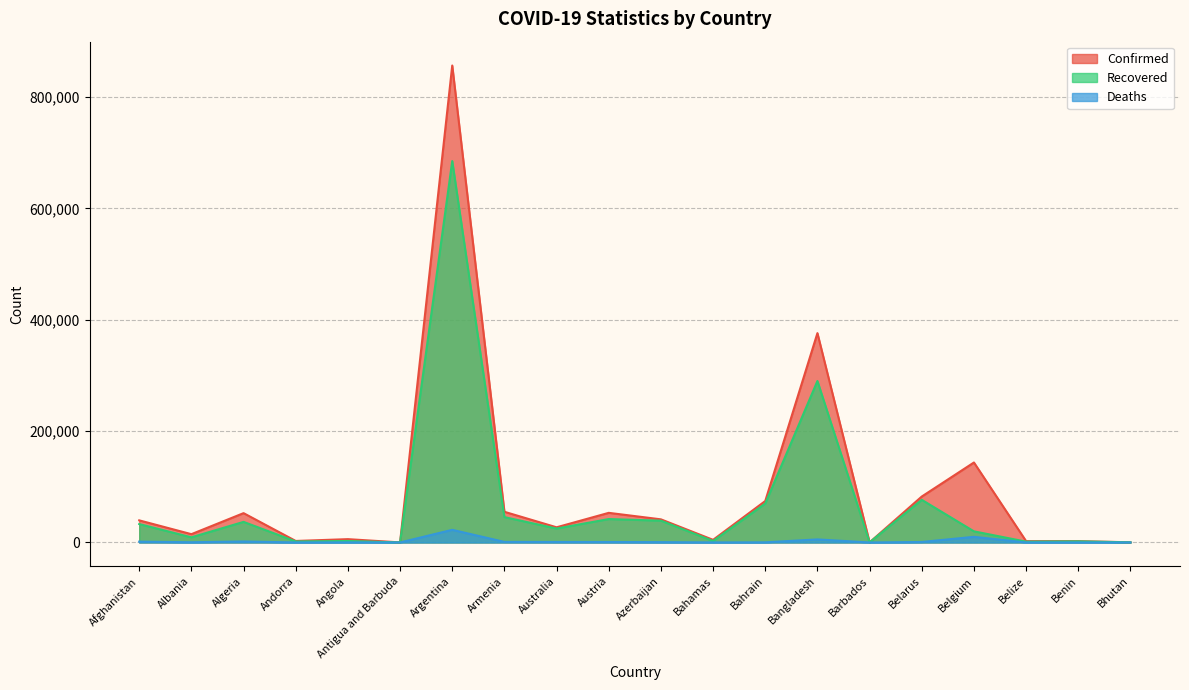

The value of Deaths at Azerbaijan is 605. True or false?

True